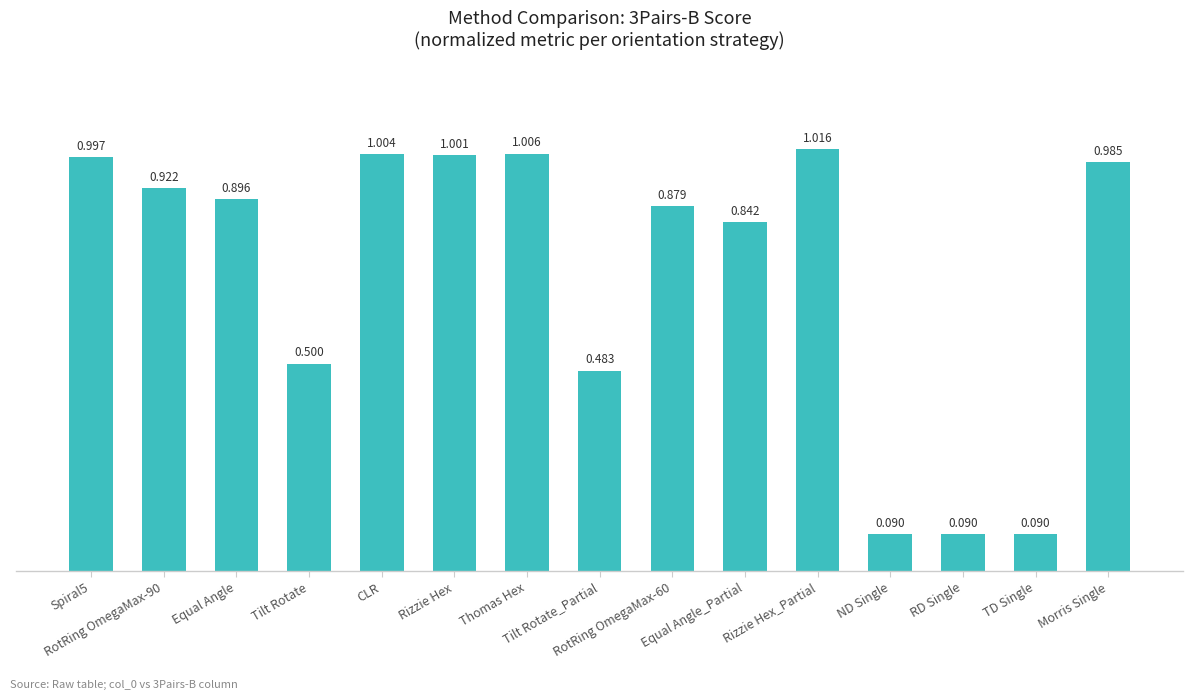

True or false: the data shows 1.0 at Rizzie Hex.

True